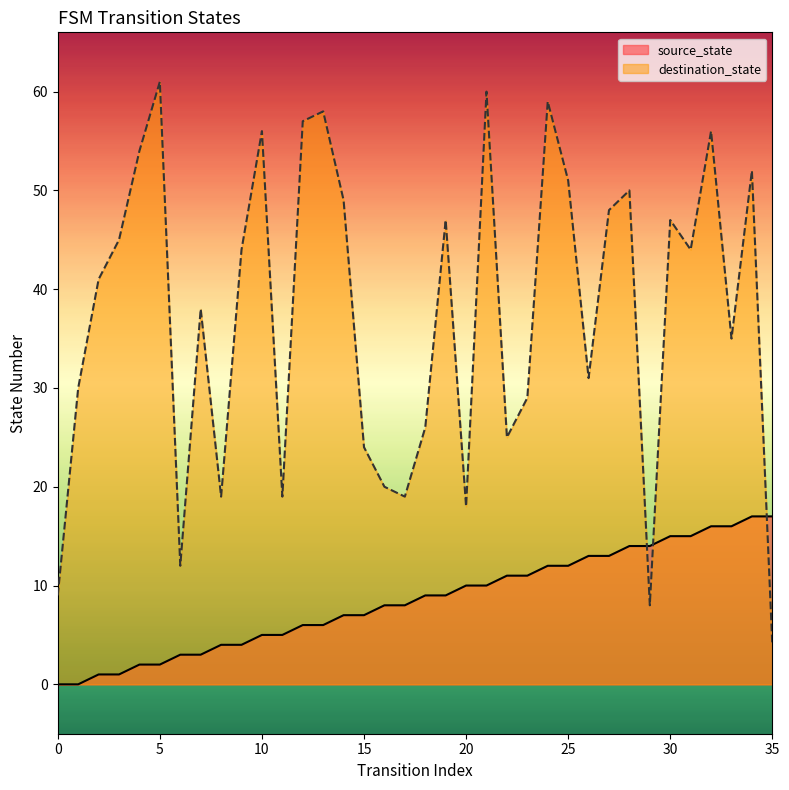

What is the value of the destination_state point at the 12th from the left?

19